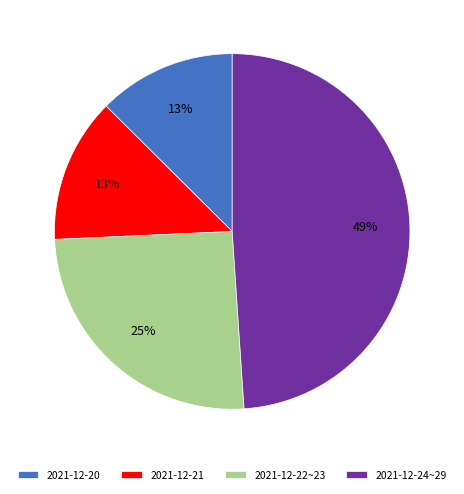

Do 2021-12-20 and 2021-12-21 together represent more than half of the pie?

No